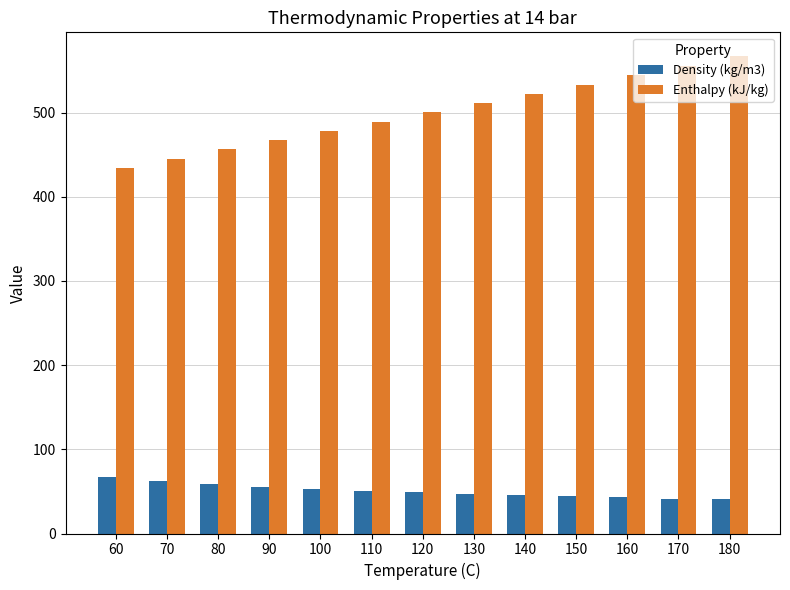

Is the value of Enthalpy (kJ/kg) at 140 greater than the value of Density (kg/m3) at 130?

Yes